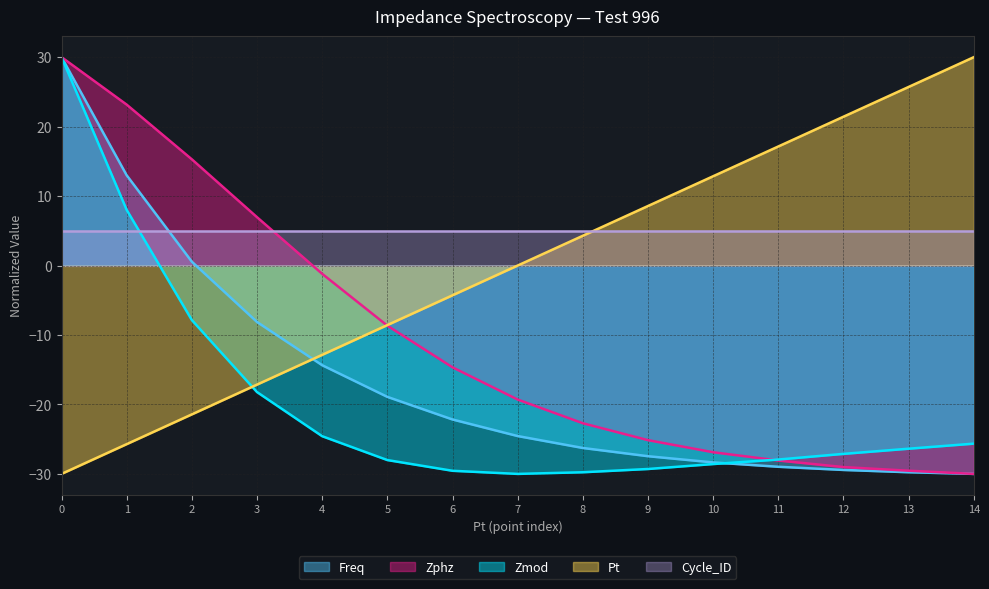

Which series changed the most between 6 and 11?

Pt